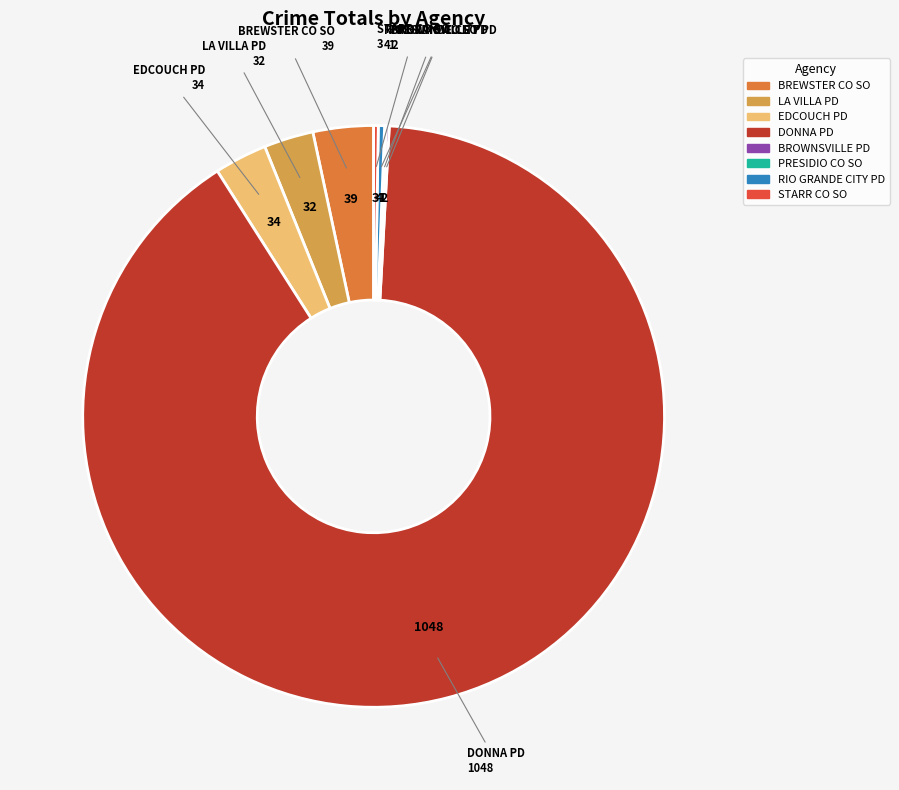

Is the sum of RIO GRANDE CITY PD and LA VILLA PD greater than half?

No